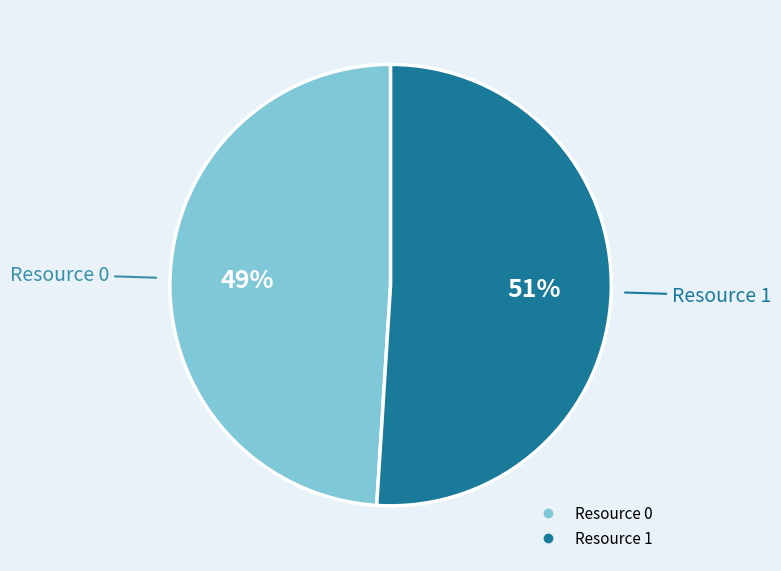

Which slice represents more than half of the pie?

Resource 1